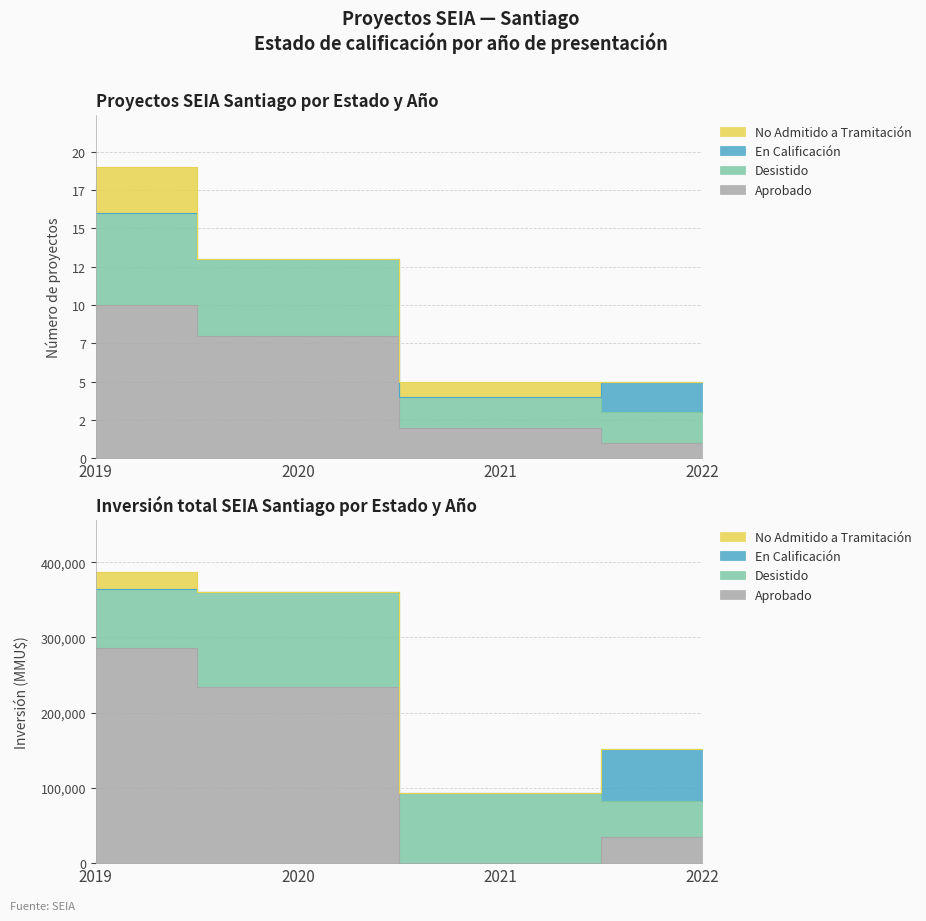

How many data points in Desistido are above 13?

1